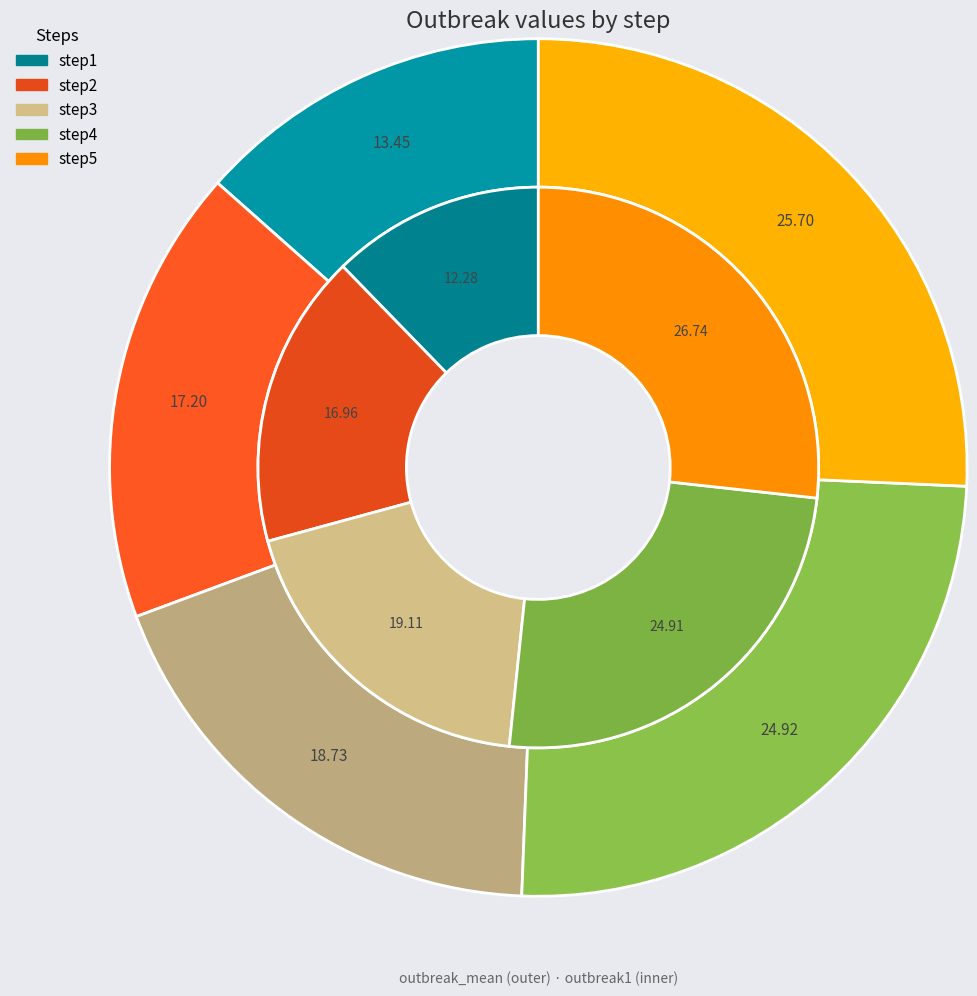

Combined, what portion of the pie is step2 and step1?

29.2%